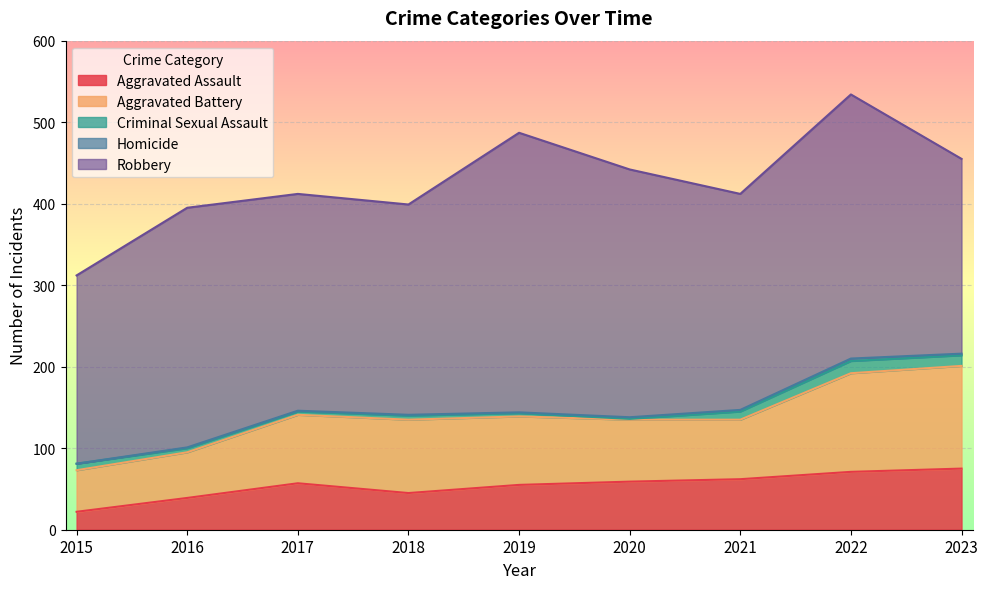

Reading left to right, list all the values displayed in this chart.

Aggravated Assault: 22	39	57	45	55	59	62	71	75
Aggravated Battery: 51	56	84	90	84	76	73	121	126
Criminal Sexual Assault: 8	5	4	5	4	1	10	15	13
Homicide: 0	1	1	1	1	2	2	3	2
Robbery: 231	294	266	258	343	304	265	324	239